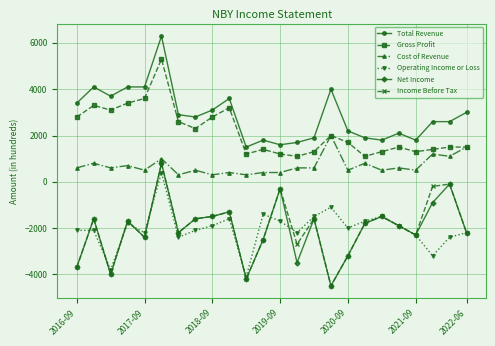

What is the smallest value displayed?

-4500